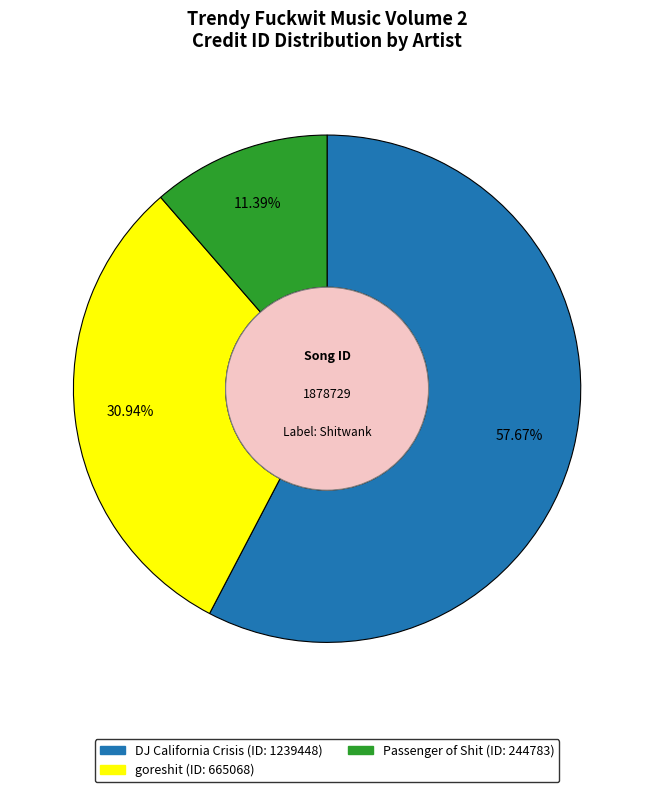

Approximately how many times larger is the value at Passenger of Shit compared to goreshit?

0.4